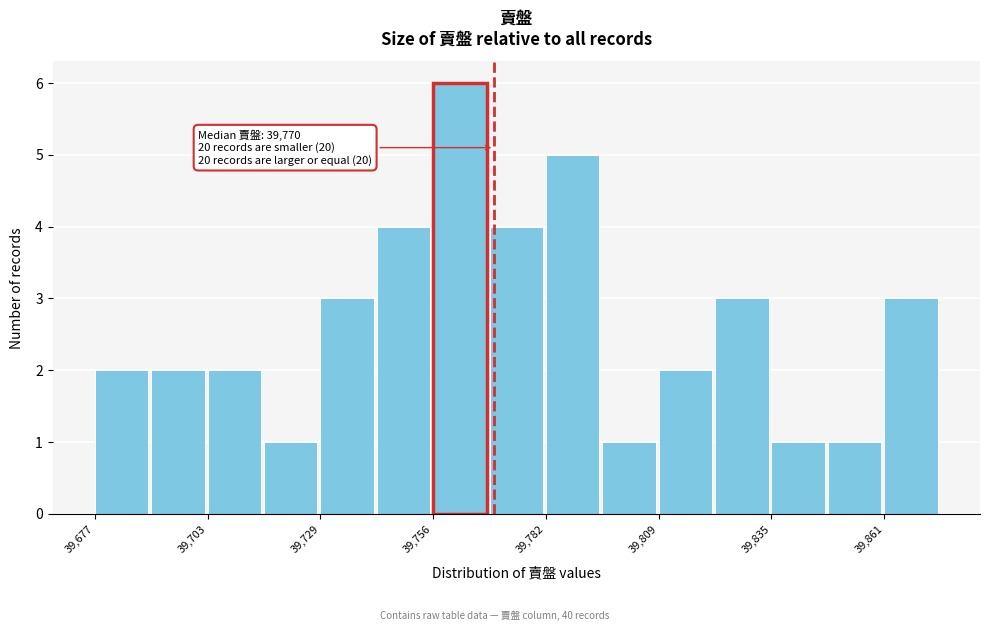

Around what value on the x-axis is the tallest bar? Give the approximate position of its centre, as read against the axis.

39760